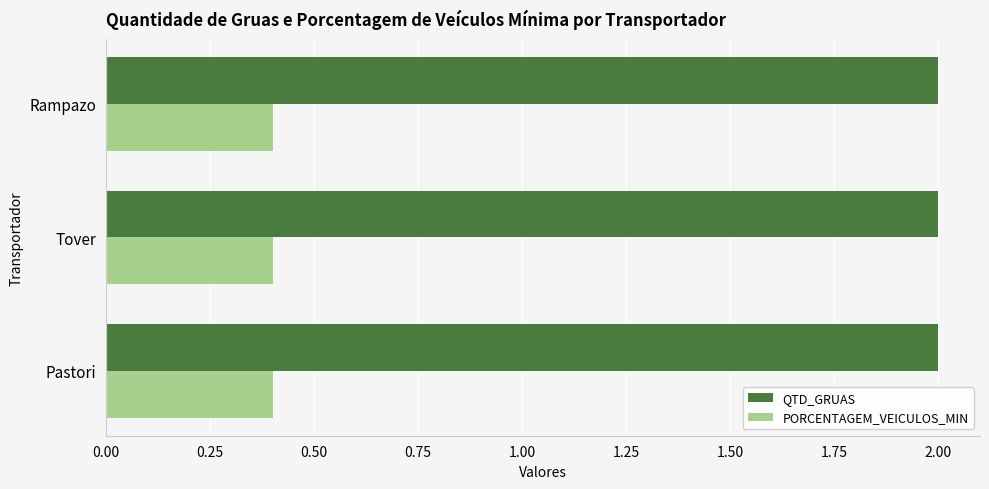

True or false: PORCENTAGEM_VEICULOS_MIN has a value of 0.4 at Tover.

True